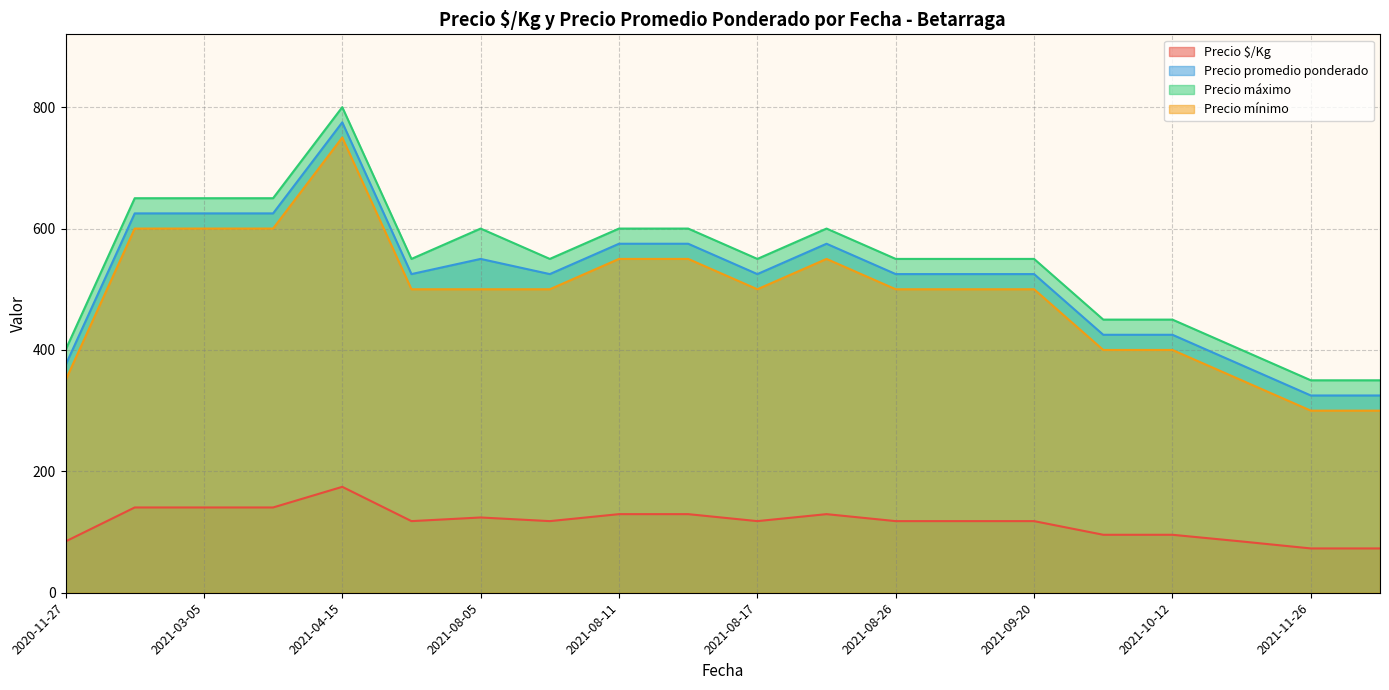

The value of Precio máximo at 2021-09-27 is 277. True or false?

False